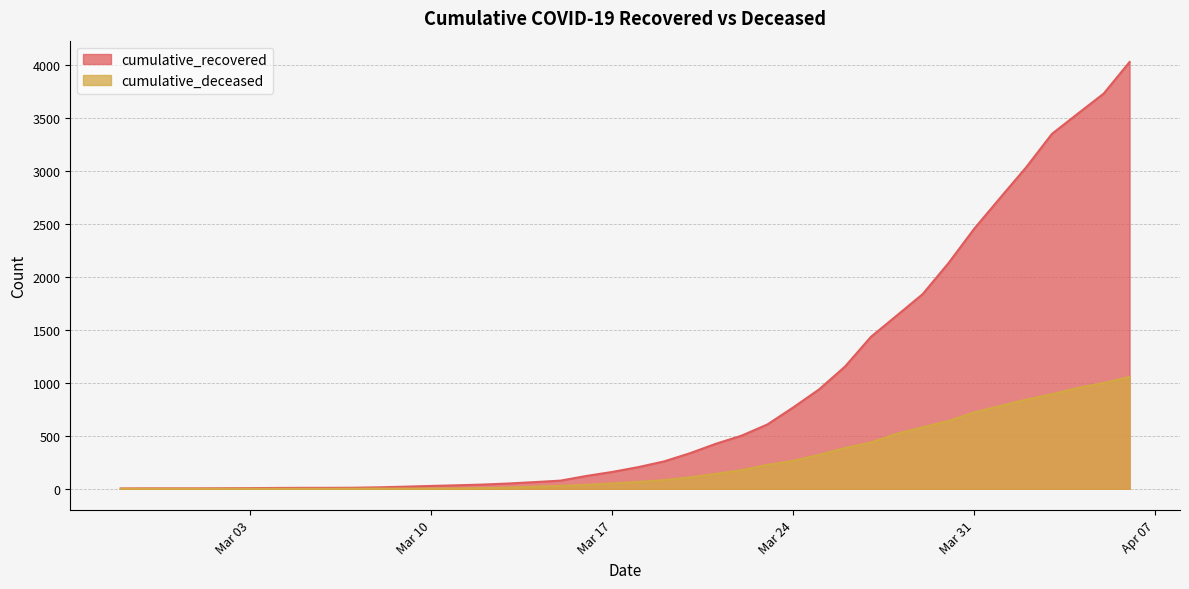

Rank the series by their average value, from highest to lowest.

cumulative_recovered, cumulative_deceased